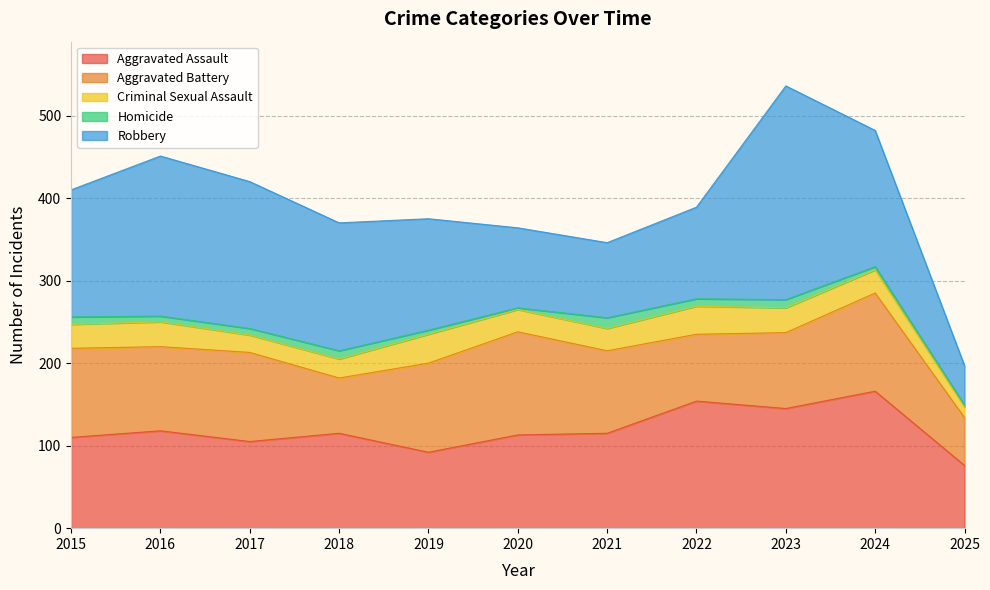

What is the value of the Robbery point at the 1st from the left?

154